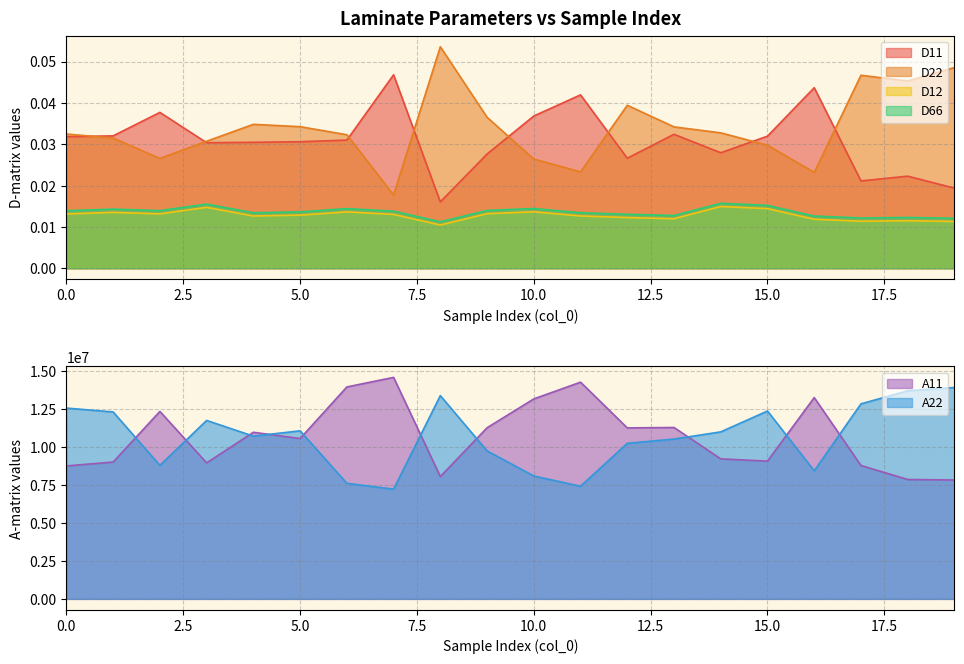

True or false: A22 and D66 intersect in this chart.

False